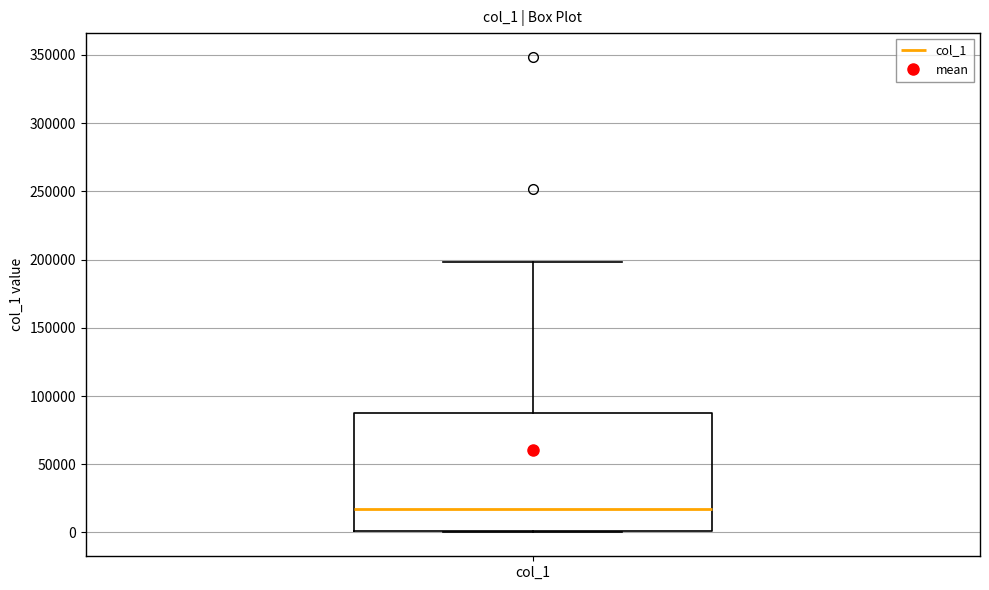

Transcribe this box plot: give where the median line is, the range the box spans, and where the two whiskers end, as read against the y-axis. The values are not printed on the chart, so give them approximately, as read against the axis.

median 15000, box 0 to 90000, whiskers 0 to 200000